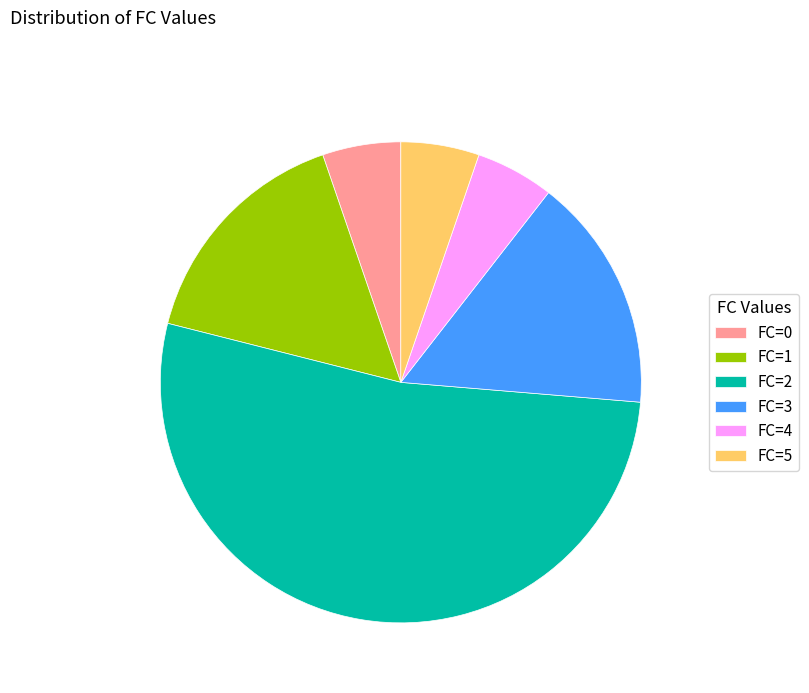

Between FC=0 and FC=3, which is larger?

FC=3